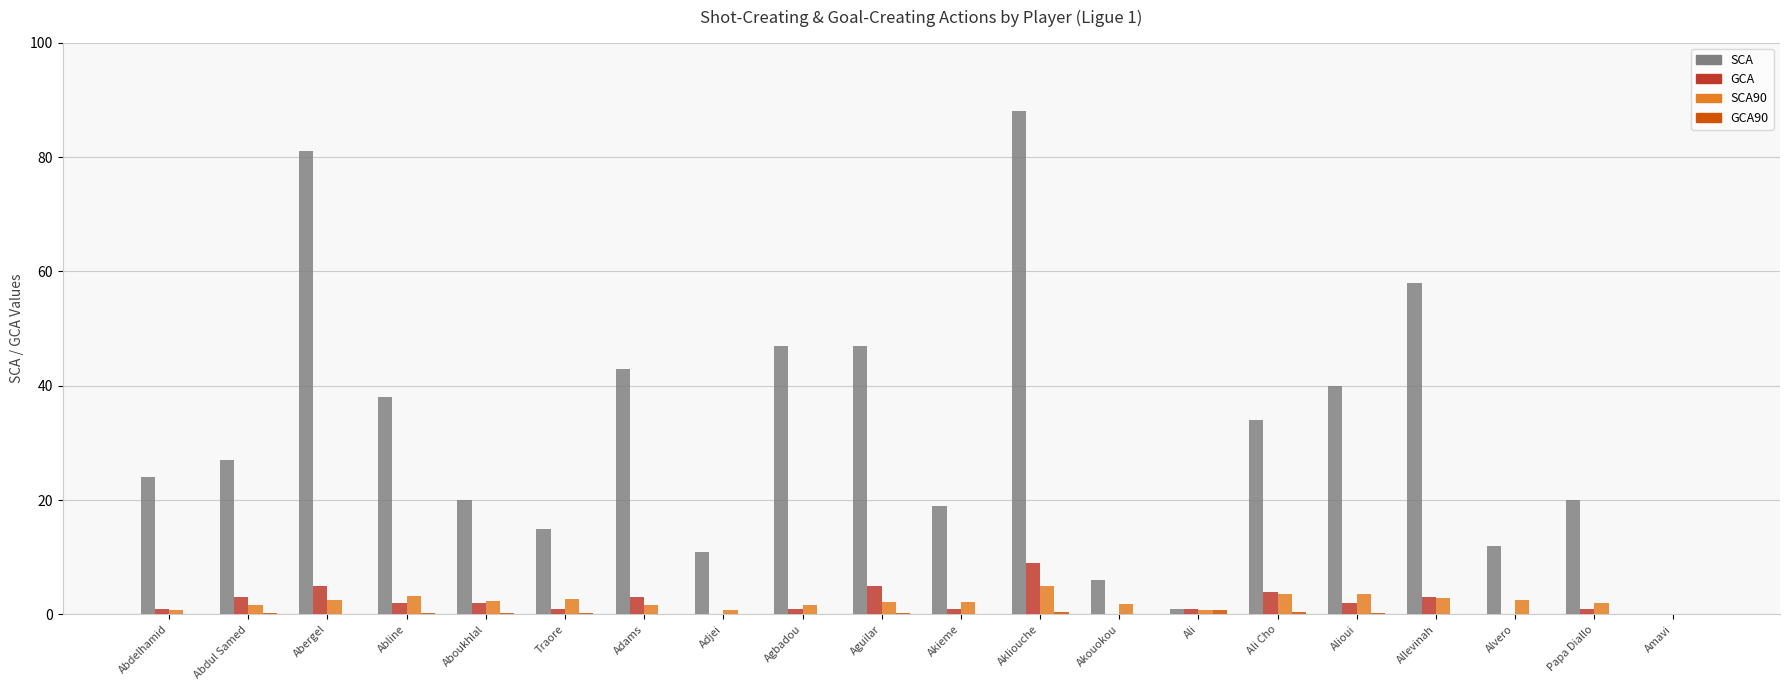

How many positive values does the SCA series have?

19